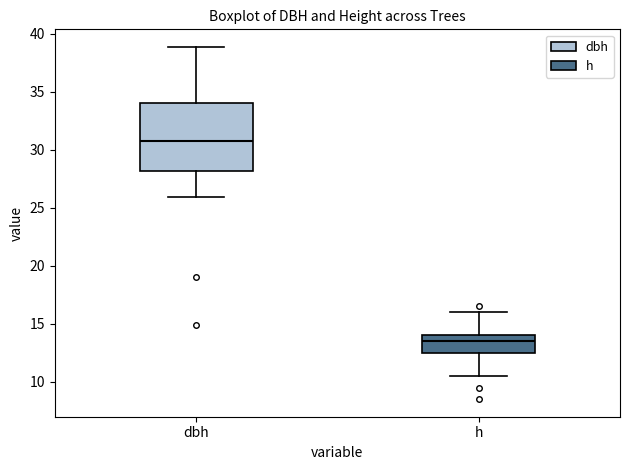

Where does the median line of the box for h sit on the y-axis? The values are not printed on the chart, so give them approximately, as read against the axis.

13.5